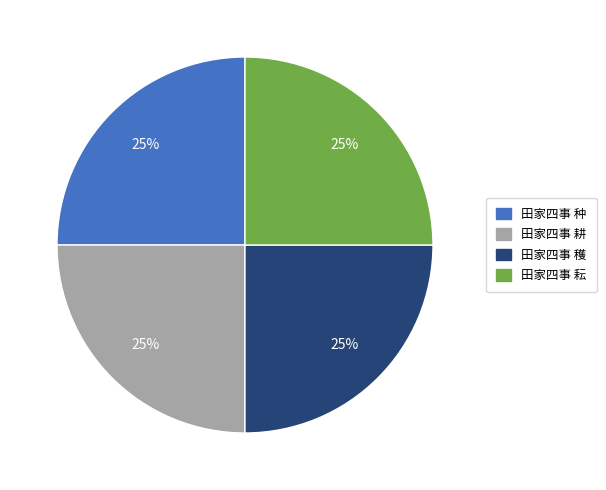

The 田家四事 穫 slice represents 25% of the pie. True or false?

True